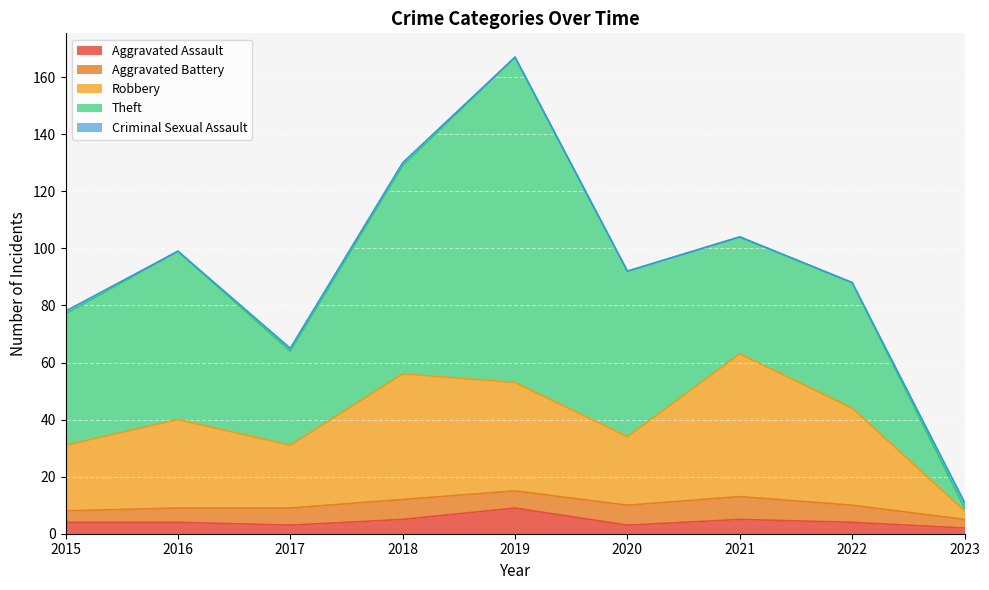

True or false: Criminal Sexual Assault and Robbery intersect in this chart.

False